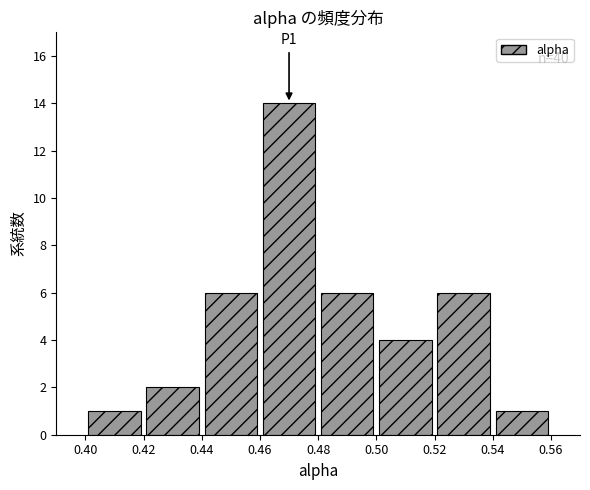

Which range on the x-axis has the tallest bar?

0.46 to 0.48